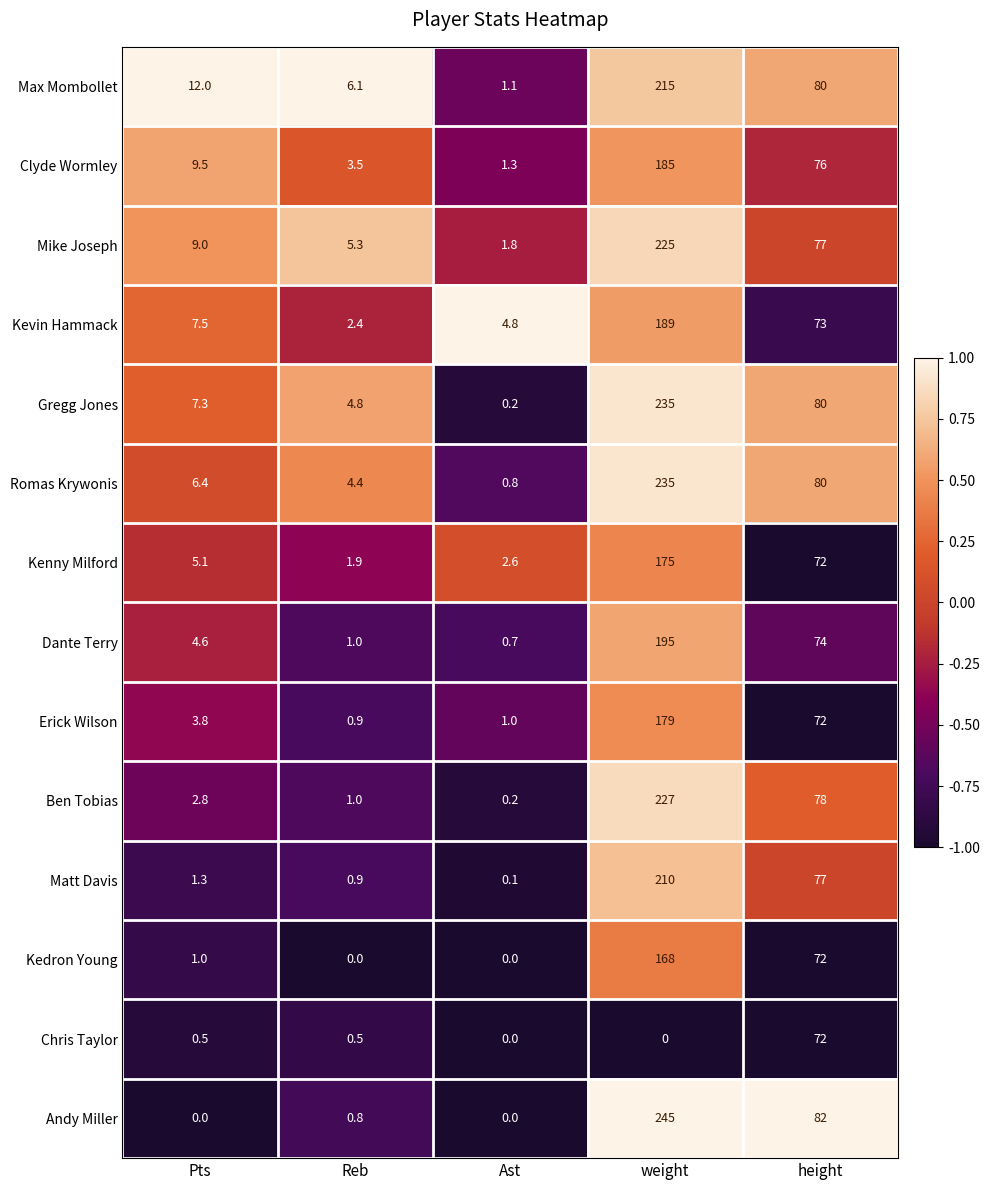

Is it true that Clyde Wormley equals 3.5 at Reb?

True